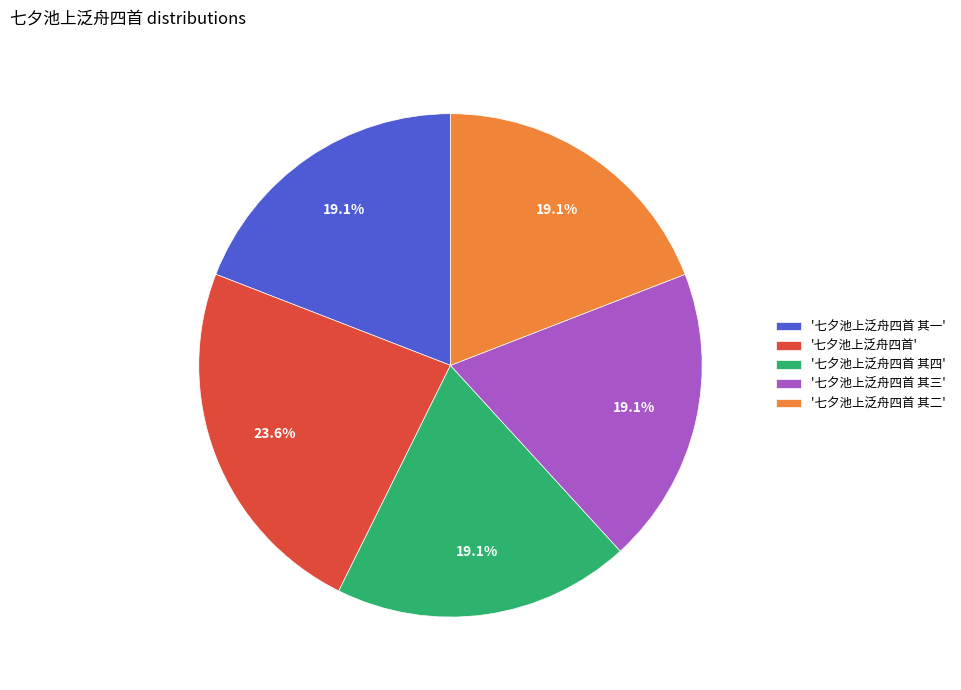

Which slice is the largest?

'七夕池上泛舟四首'